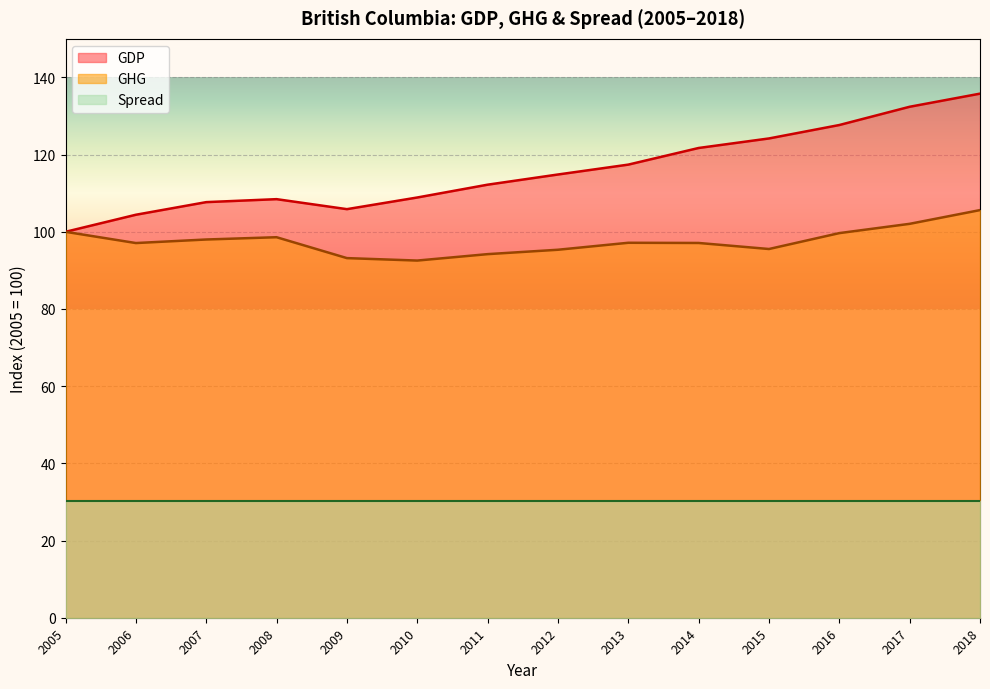

At which category does GDP reach its first local peak?

2008